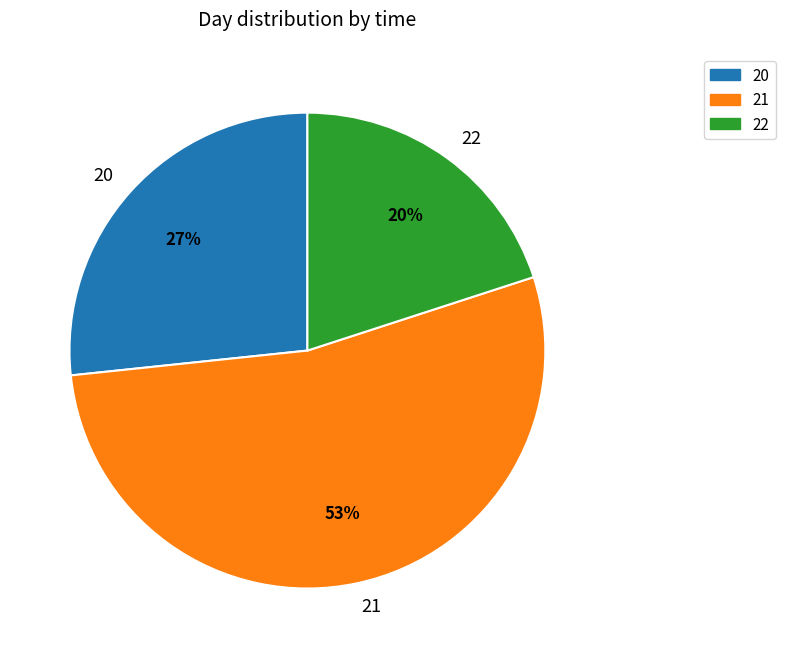

How many segments does this pie chart have?

3